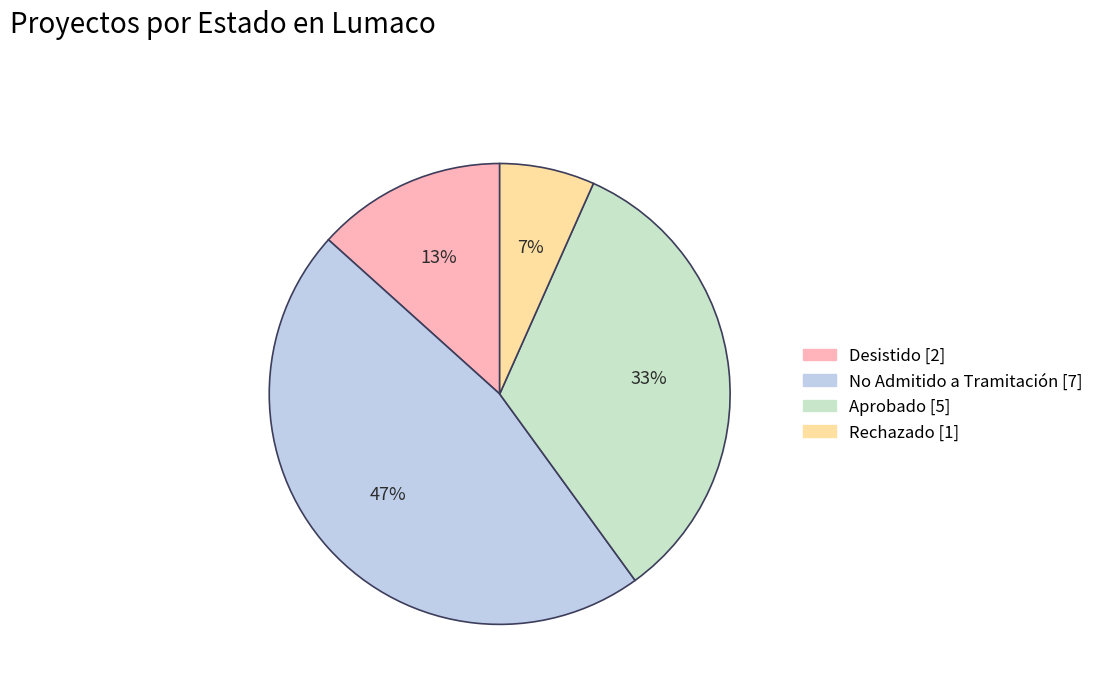

To the nearest percent, what is the difference between the No Admitido a Tramitación and Rechazado slice percentages?

40%